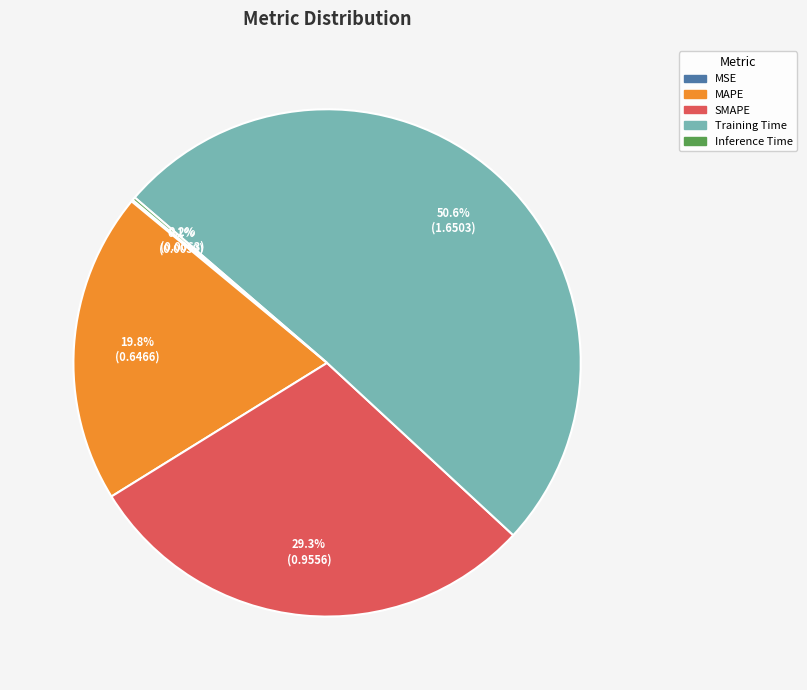

What portion of the pie excludes Training Time?

49.4%